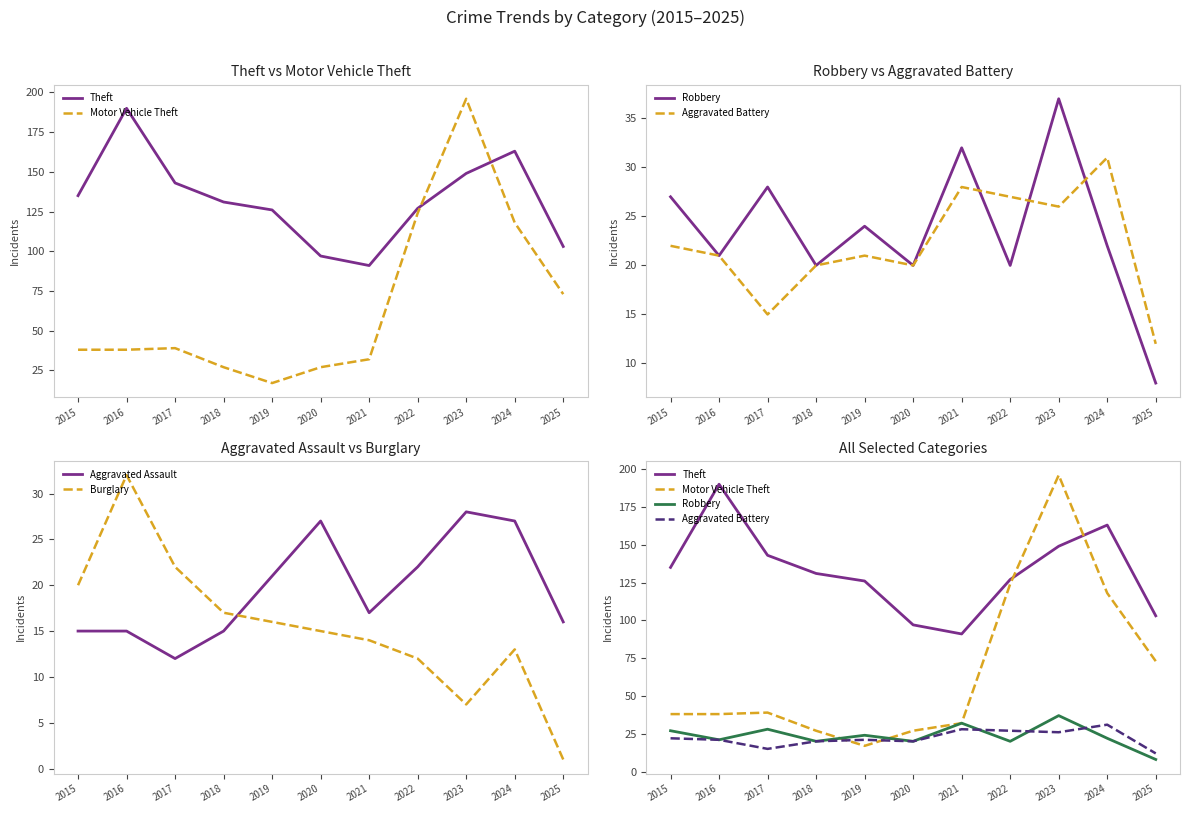

True or false: Burglary has more than 2 points higher than both neighbors.

False